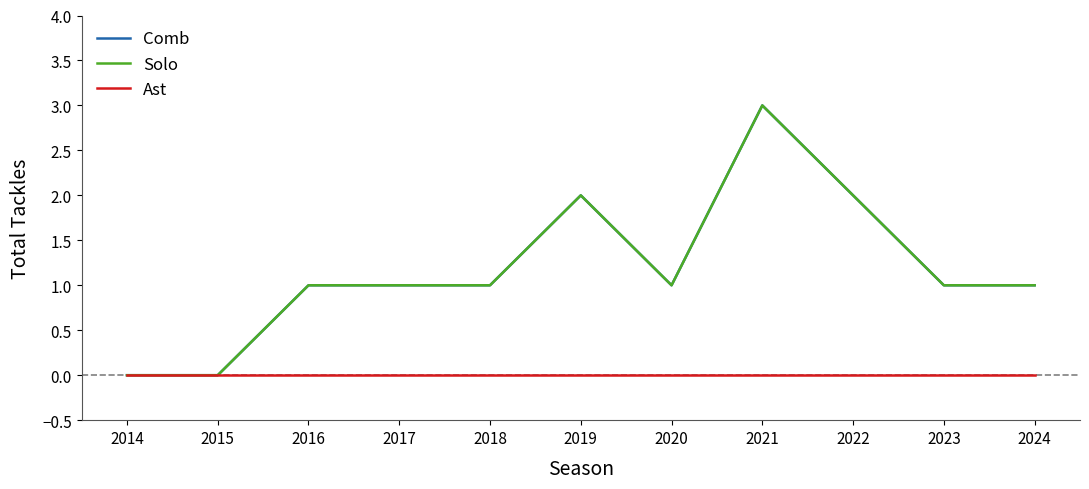

List the labels in order of Comb value, smallest first.

2014, 2015, 2016, 2017, 2018, 2020, 2023, 2024, 2019, 2022, 2021